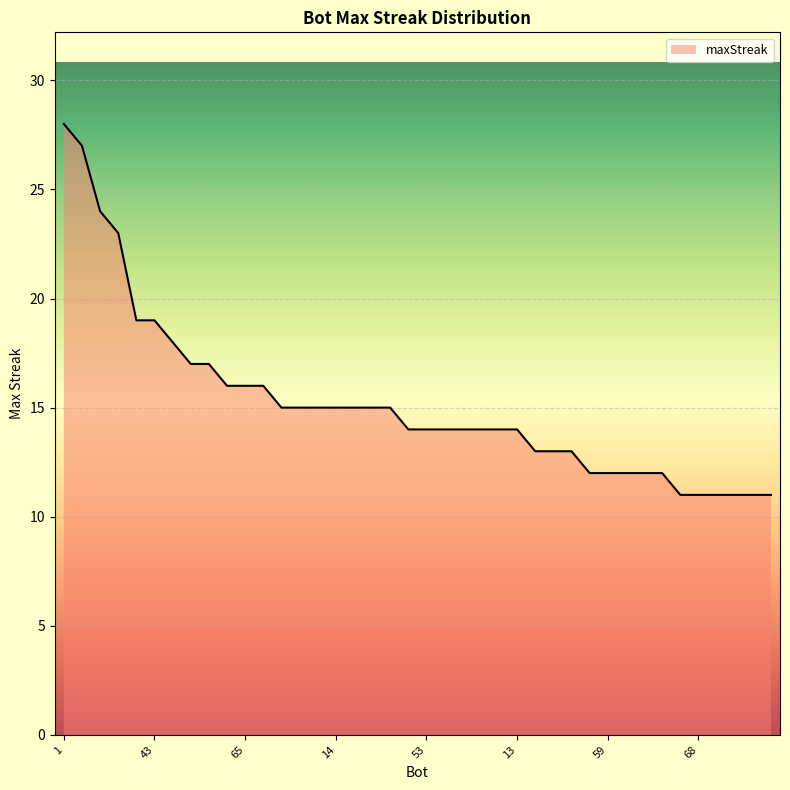

What is the difference between the maximum and minimum values?

17